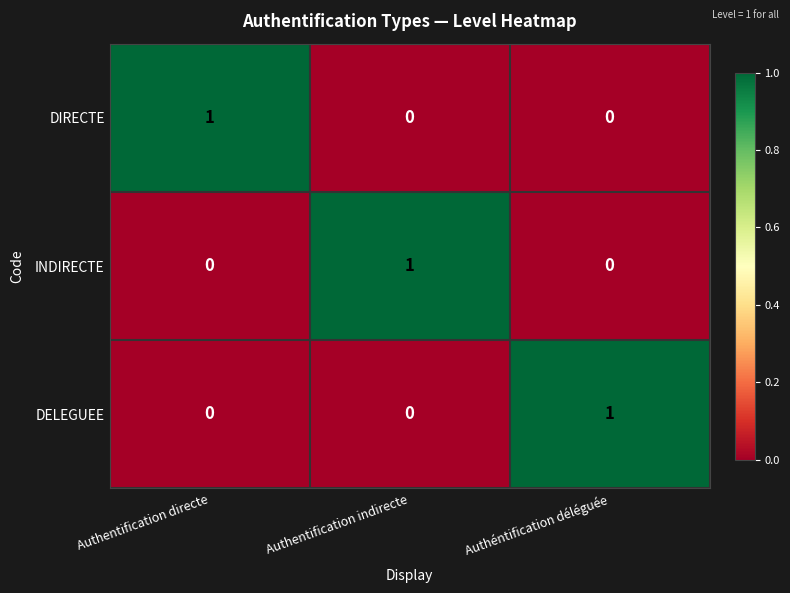

The value of DELEGUEE at Authéntification déléguée is 1. True or false?

True